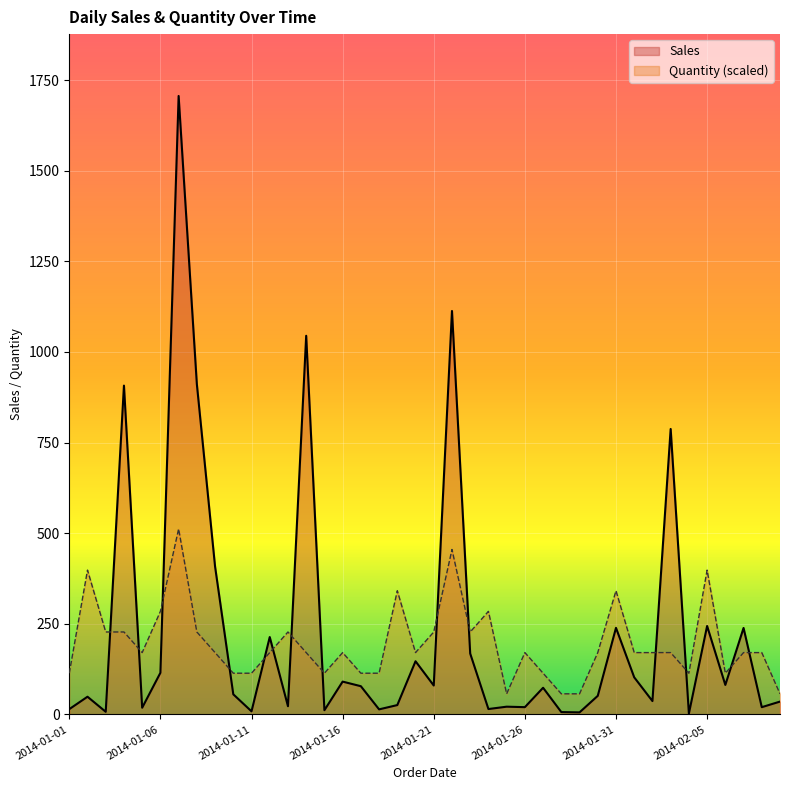

Where does the Quantity series first go above 170?

2014-01-02